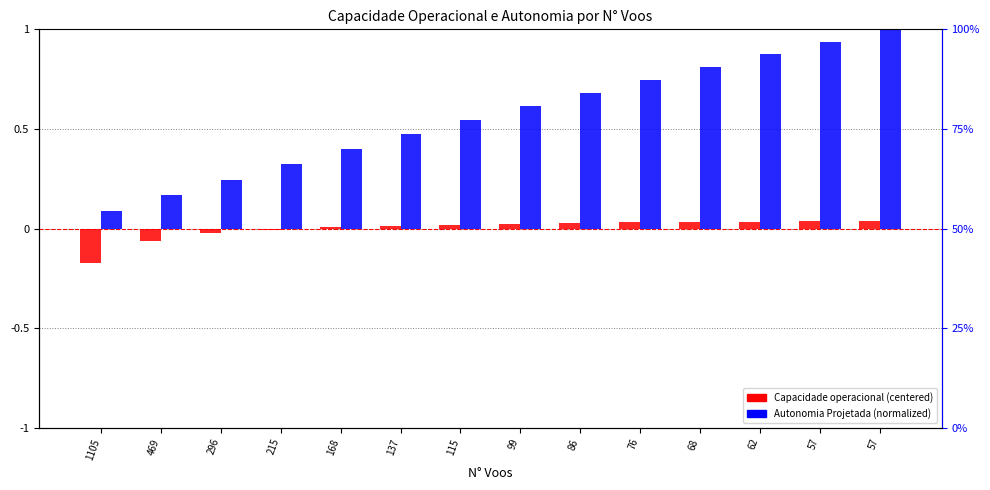

Is the value of Autonomia Projetada [h] at 62 greater than the value of Capacidade operacional [ha/h] at 115?

Yes